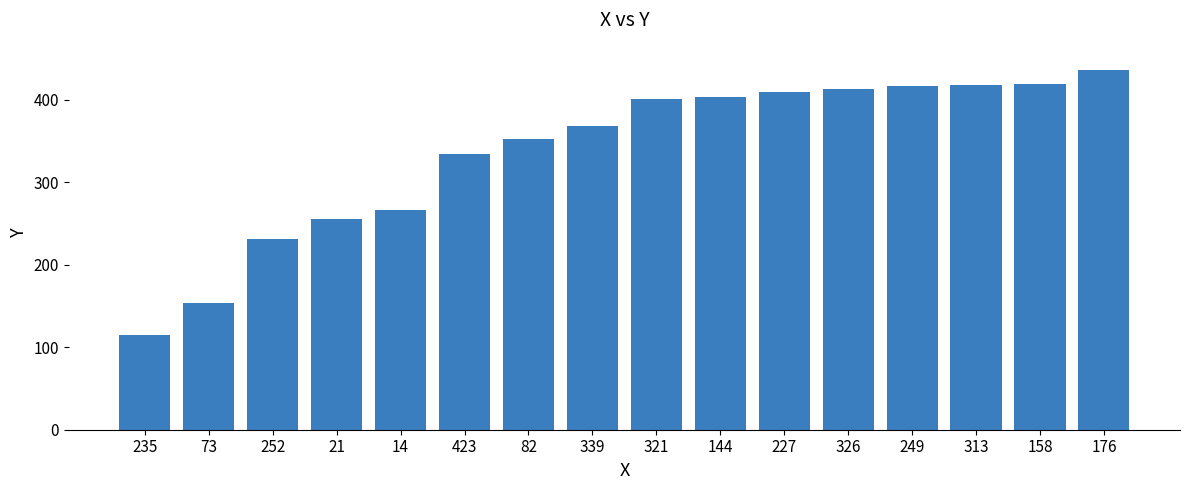

What is the value of the 16th bar from the left?

436